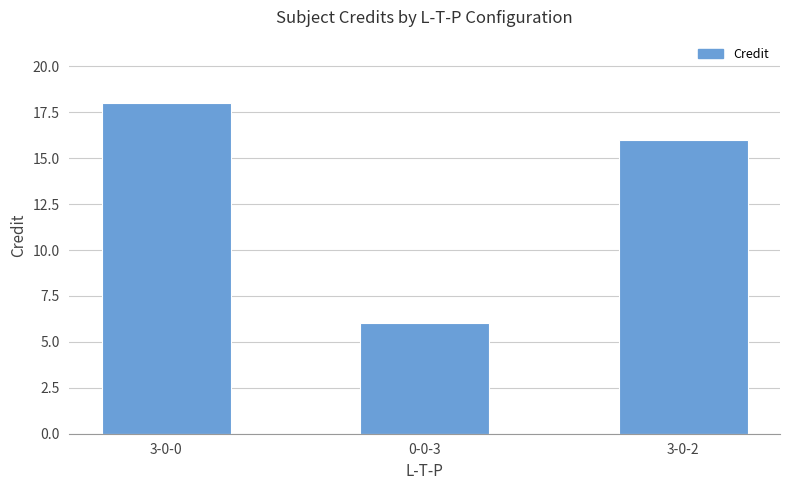

Is it true that the value at 3-0-2 is 16?

True